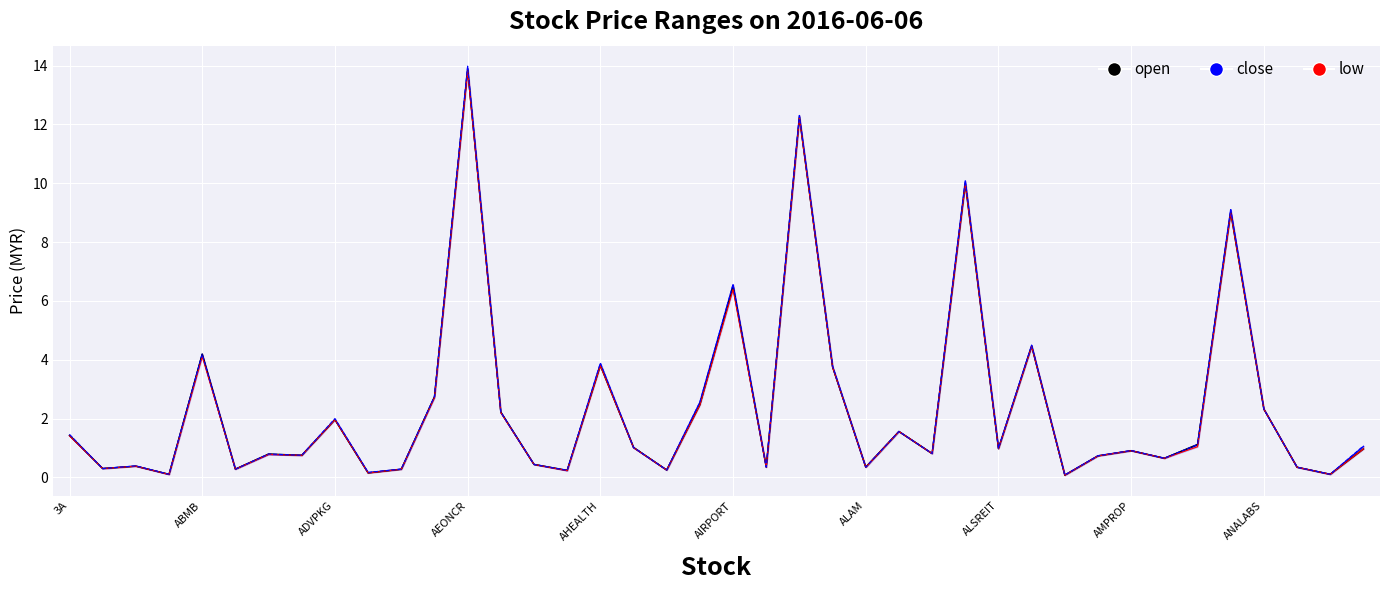

What is the difference between the close values at 39 and 15?

0.8